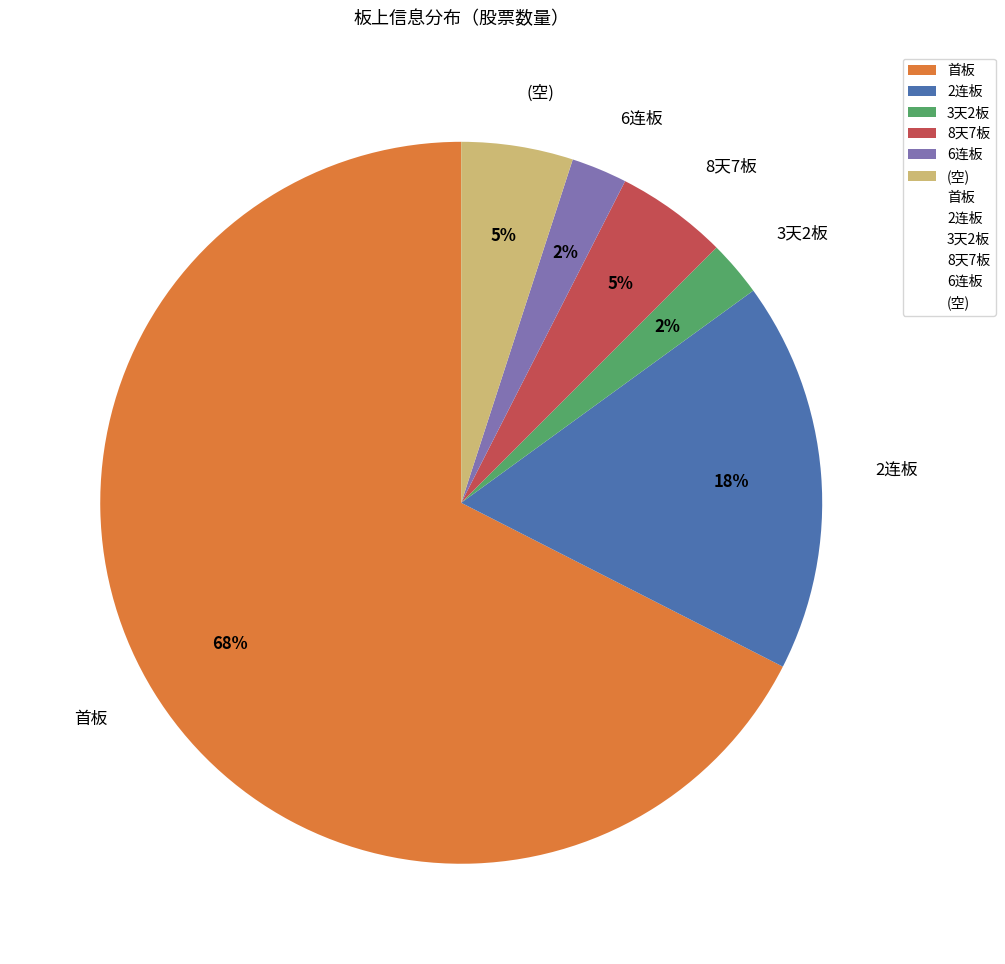

To the nearest percent, what is the average slice percentage?

17%